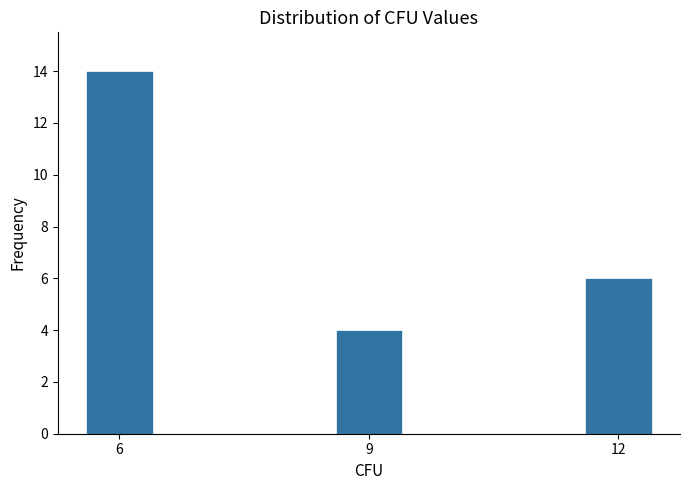

Reading left to right, transcribe all the data shown in this chart.

14	4	6